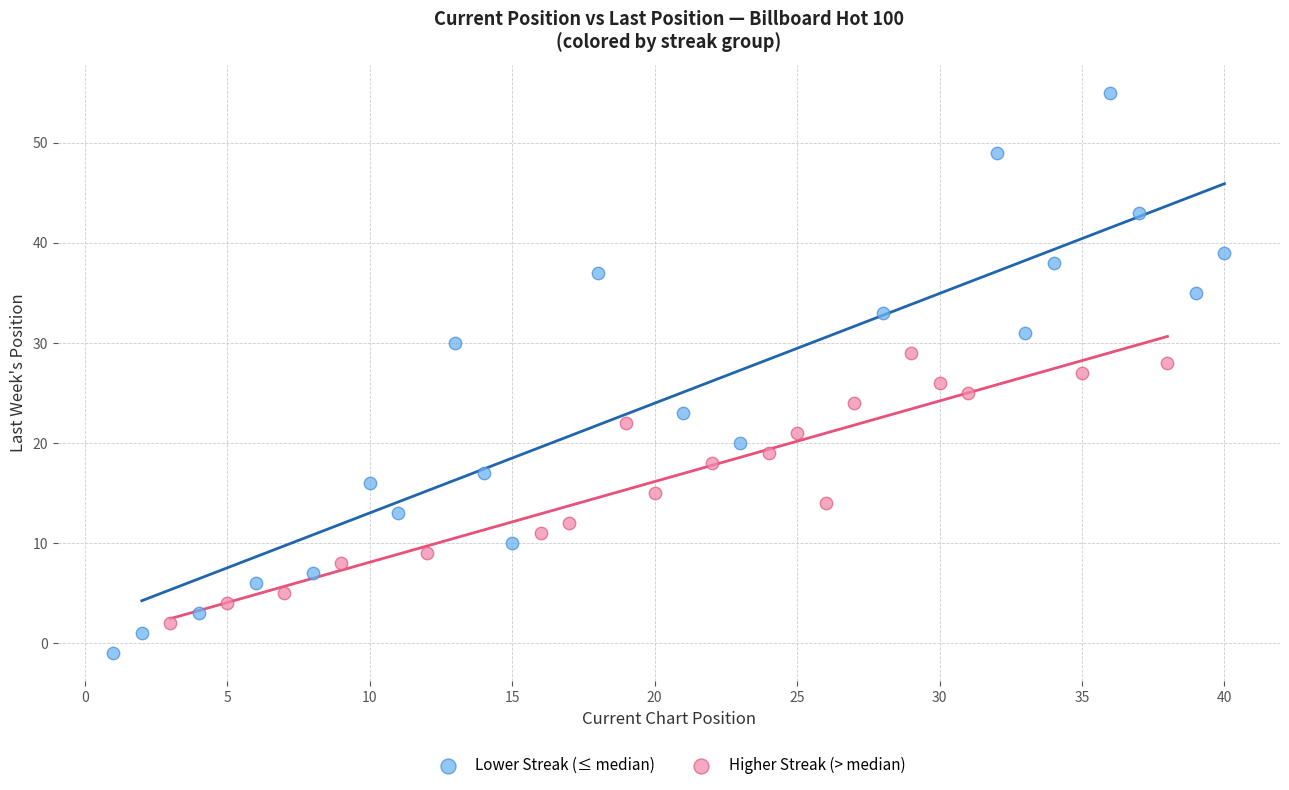

Which series contains the highest Y value?

Lower Streak (≤ median)